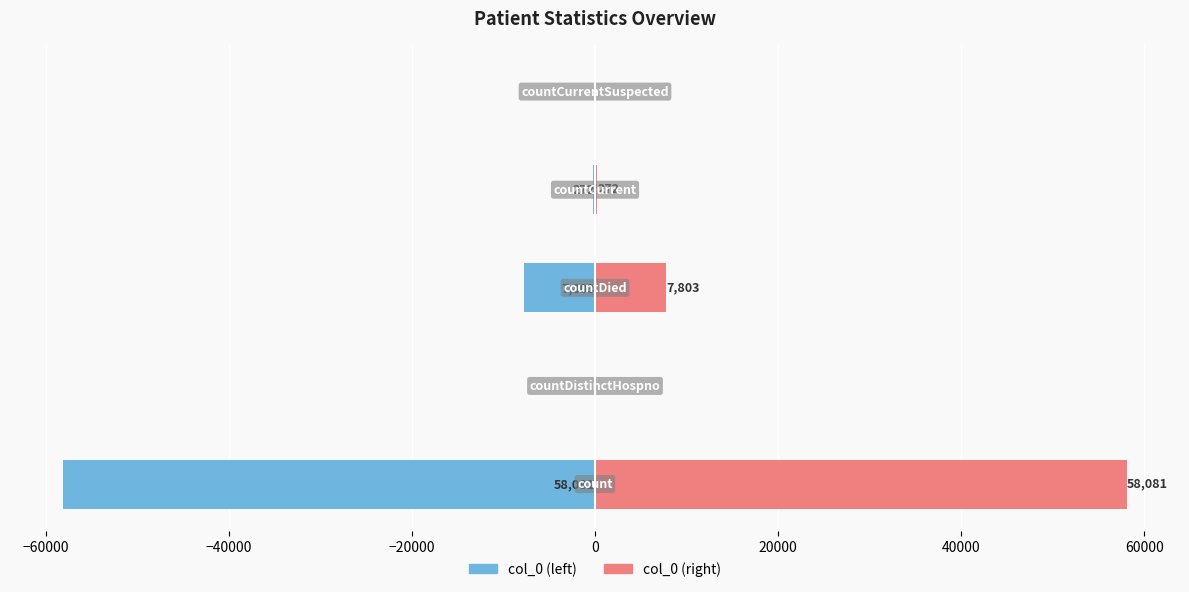

The col_0 (left) series shows 0 at −60000. True or false?

True